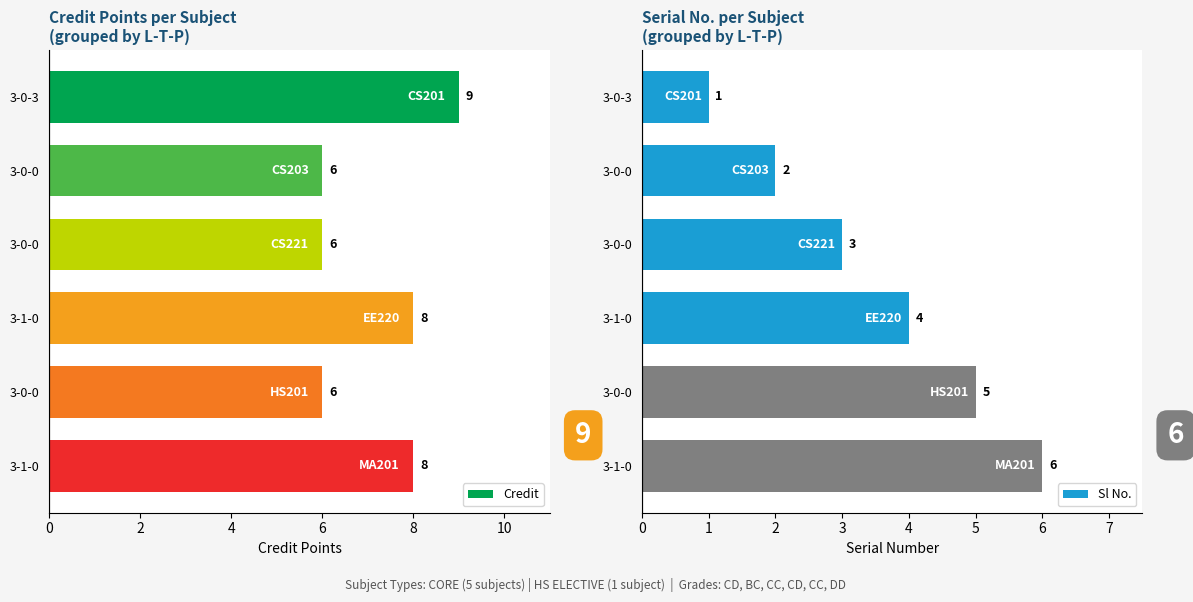

The value of Credit at 3-0-0 is 9. True or false?

False